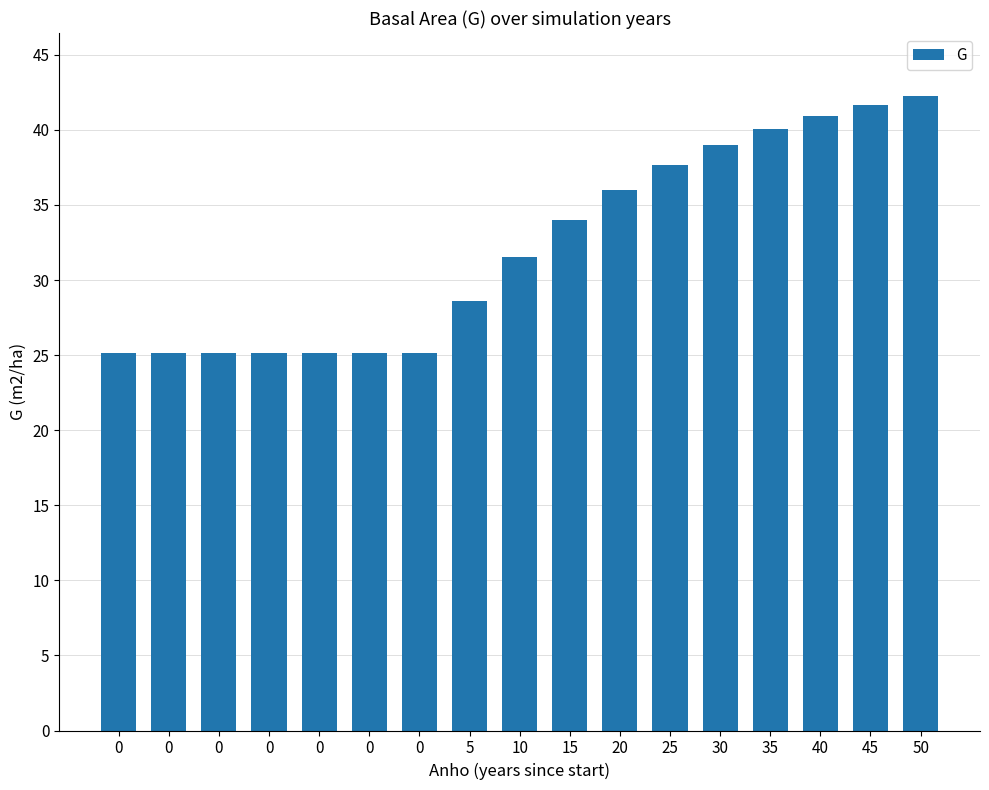

Does the chart contain any negative values?

No